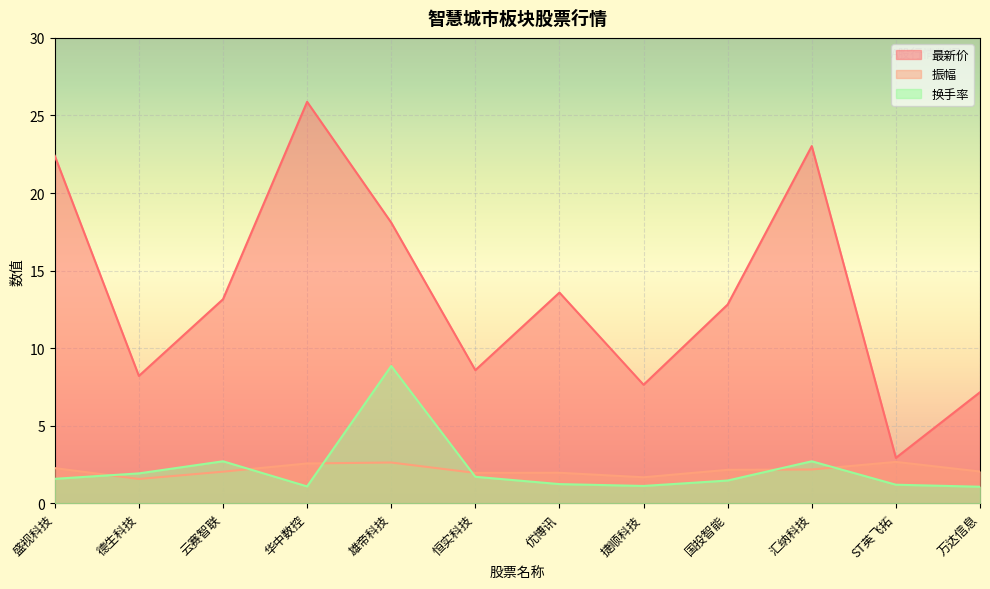

True or false: 最新价 and 换手率 intersect in this chart.

False